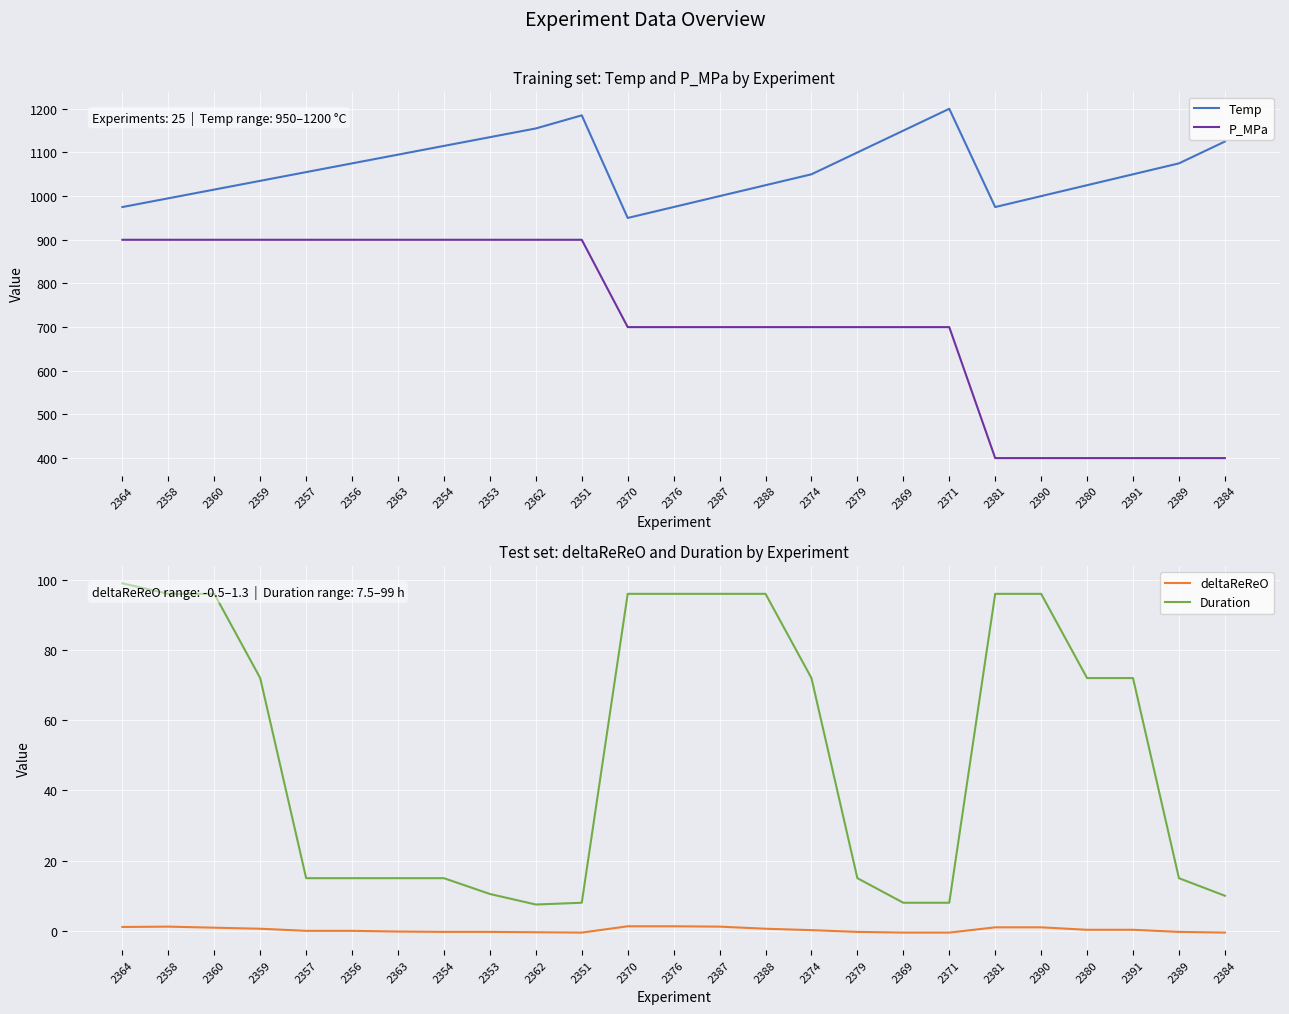

The deltaReReO series shows 0.1 at 2391. True or false?

False